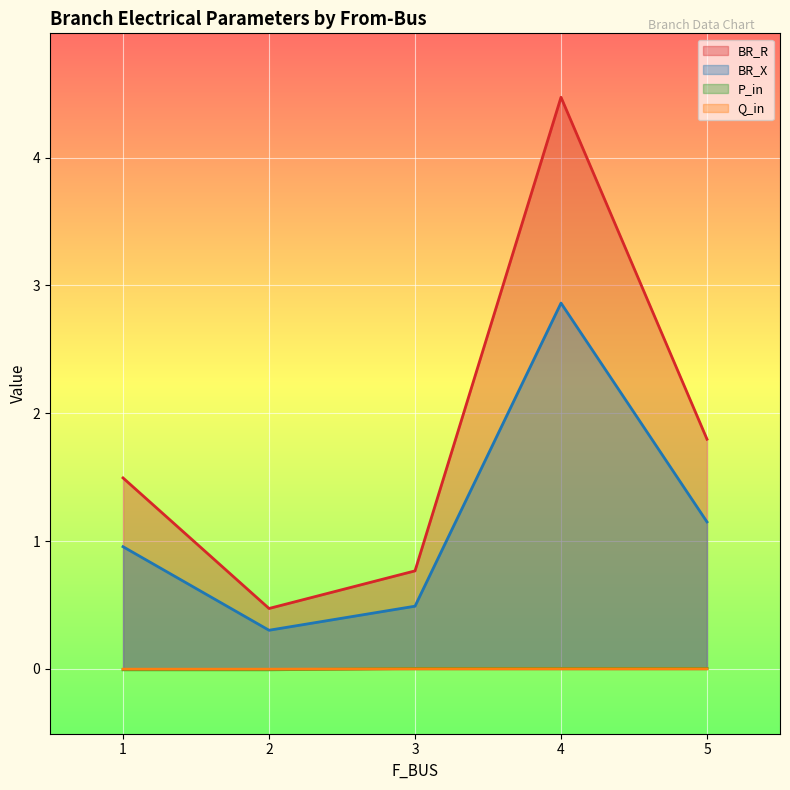

True or false: P_in and Q_in intersect in this chart.

True